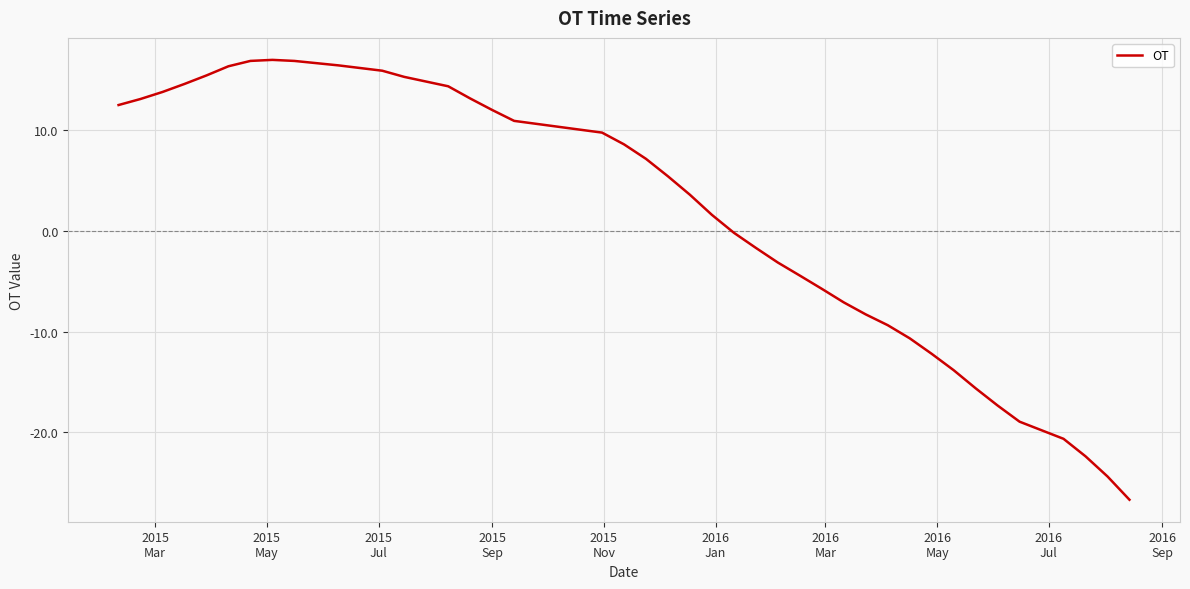

What is the smallest value displayed?

-26.7